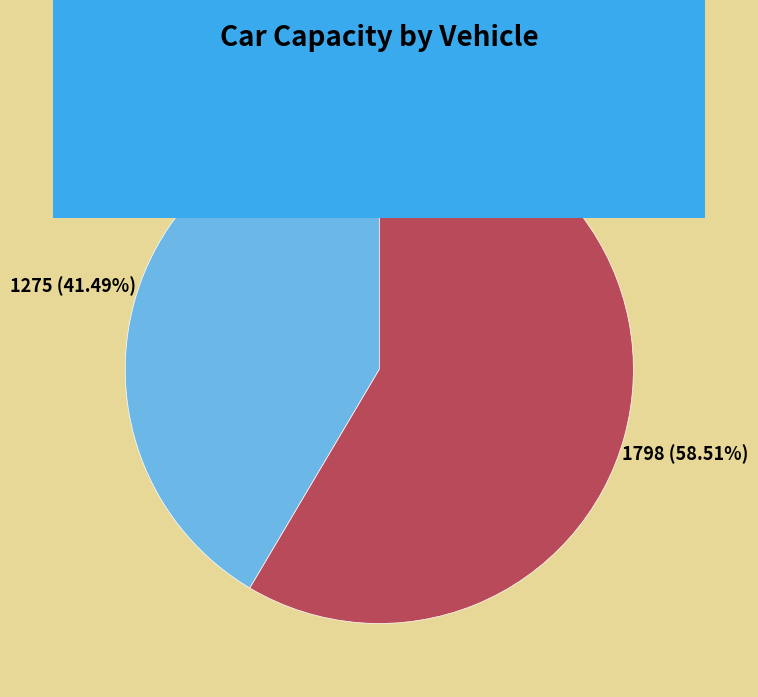

Does any single category account for the majority?

Yes